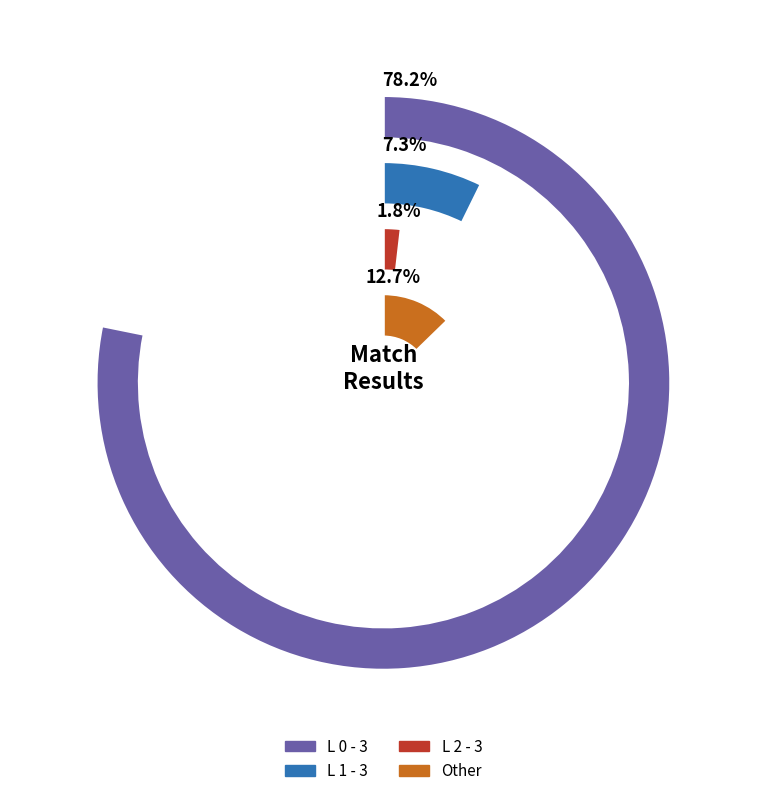

Rank the categories by value from highest to lowest.

L 0 - 3, Other, L 1 - 3, L 2 - 3